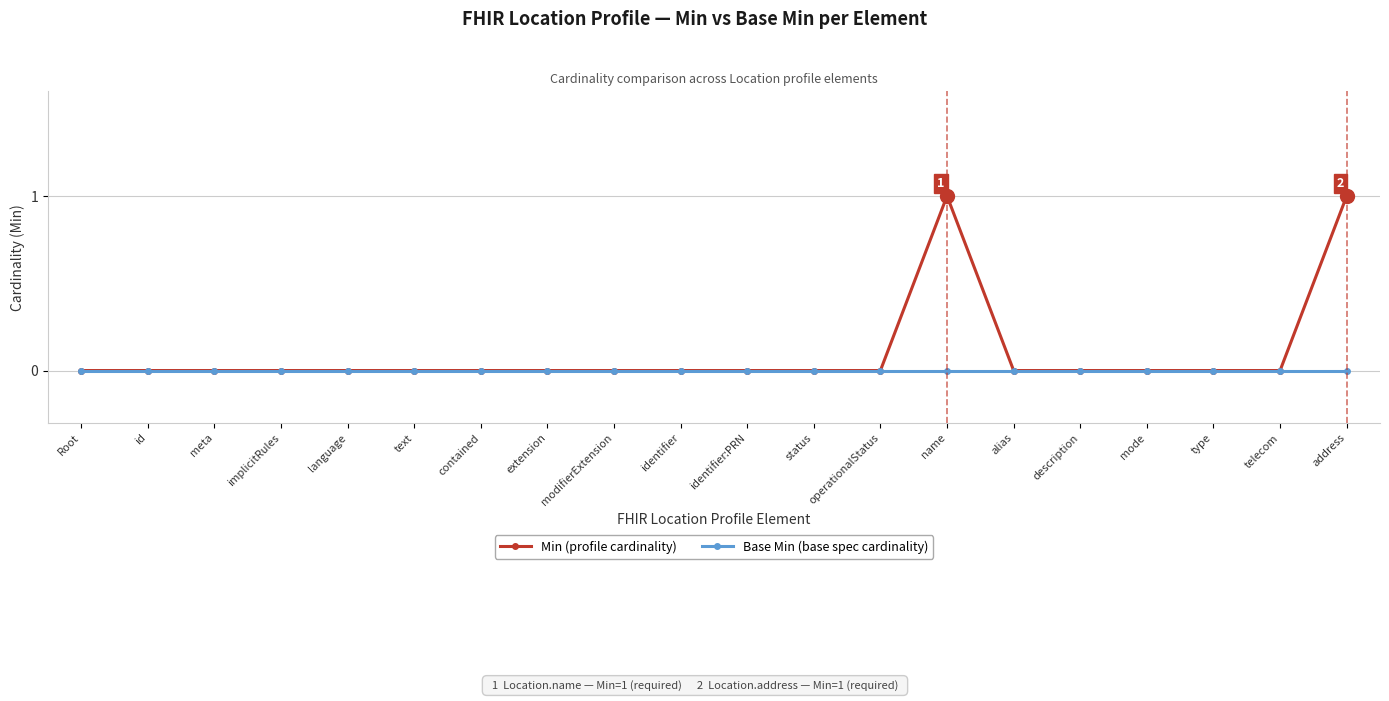

What position from the right is extension?

13